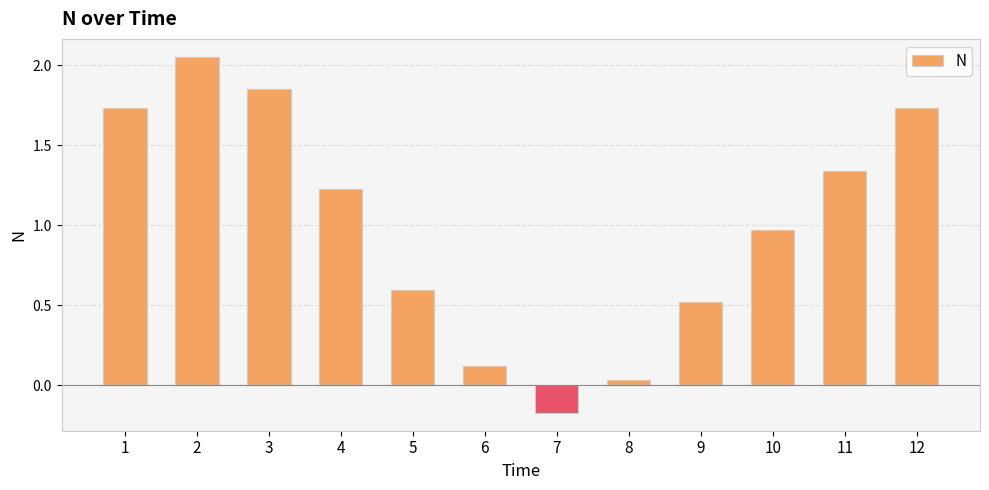

What is the sum of all values?

12.0